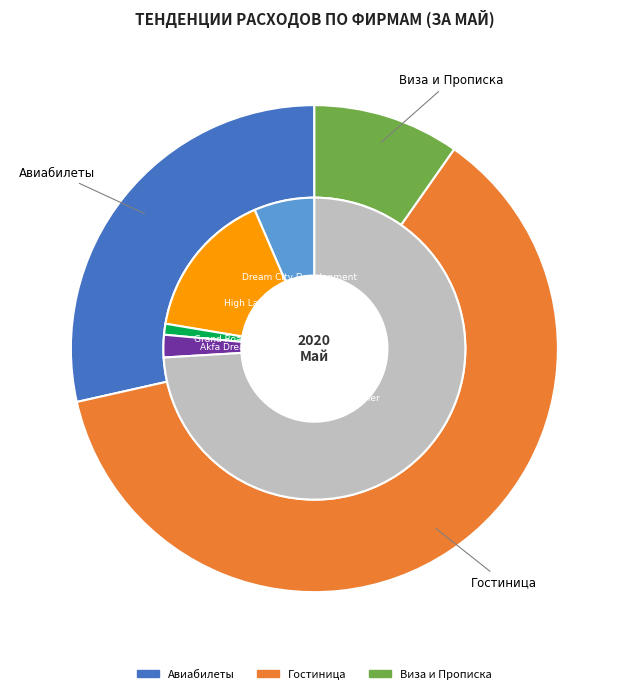

To the nearest percent, what is the average slice percentage?

33%